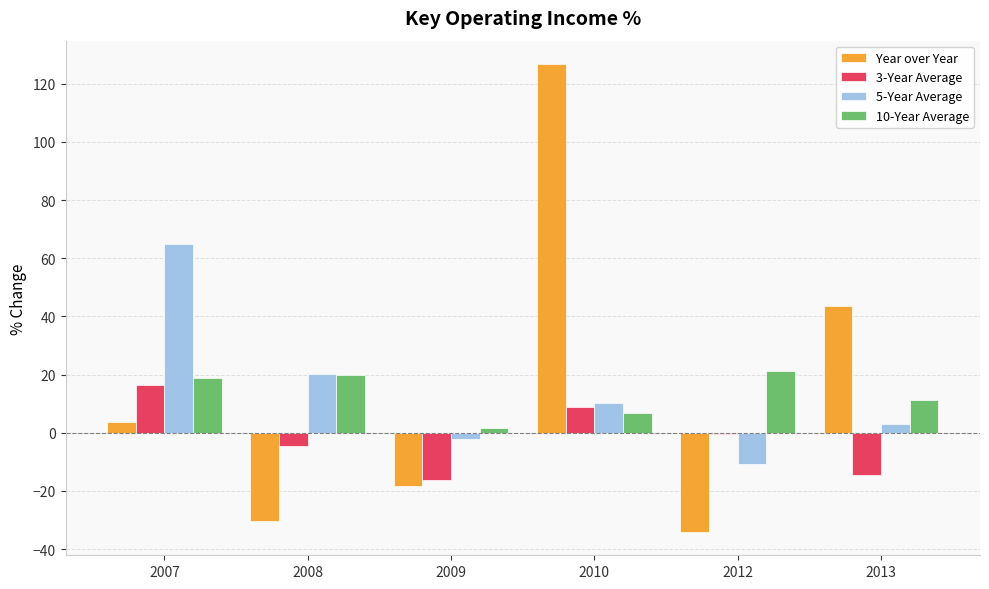

The Year over Year series shows -18.3 at 2009. True or false?

True